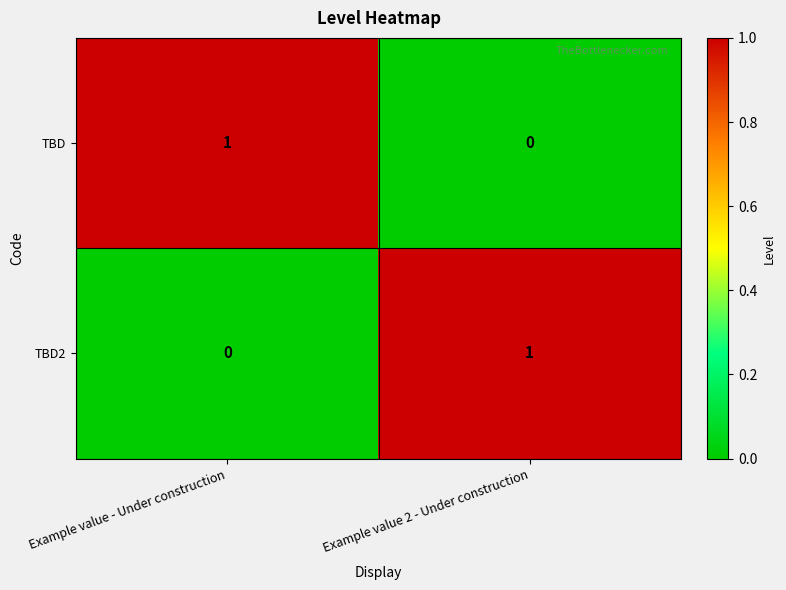

Rank the categories by TBD2 value from highest to lowest.

Example value 2 - Under construction, Example value - Under construction